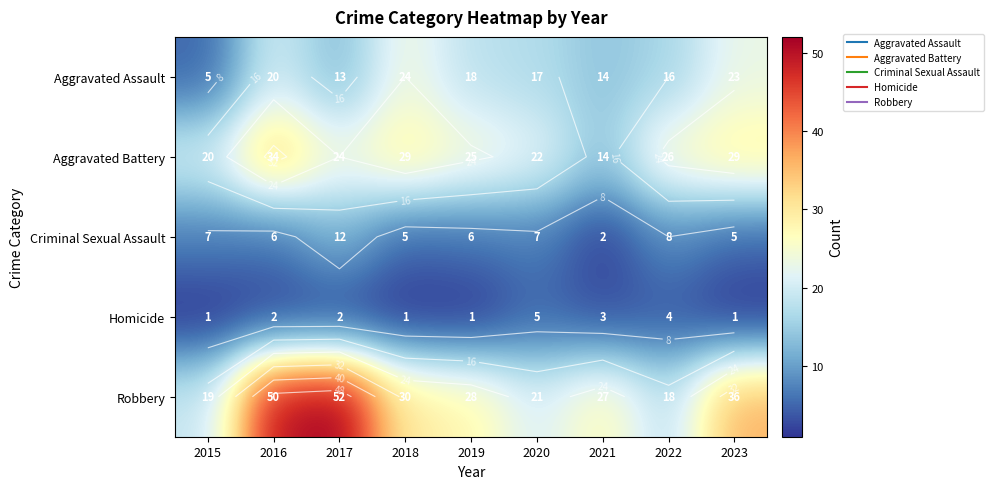

What is the maximum value shown in the chart?

52